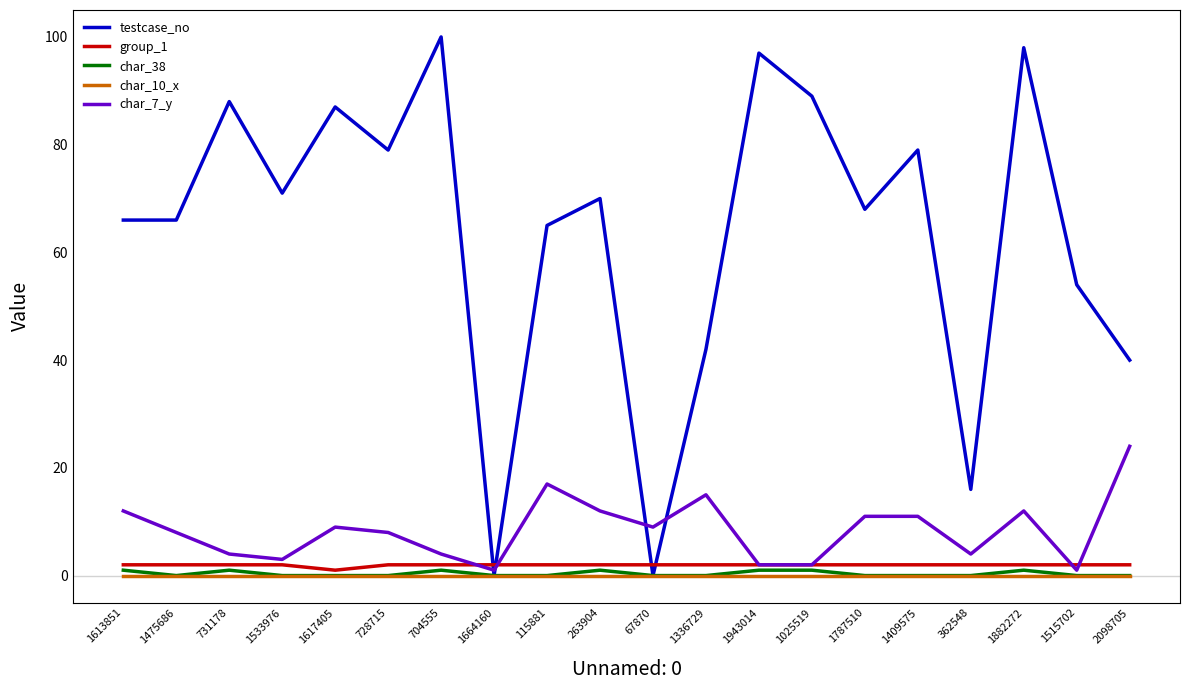

True or false: group_1 and char_10_x intersect in this chart.

False